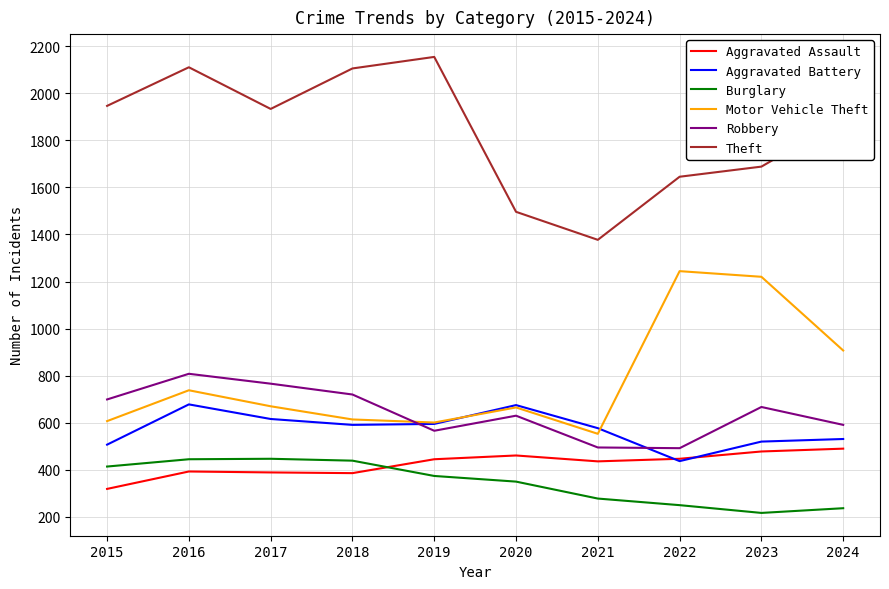

True or false: Motor Vehicle Theft has a value of 1291 at 2016.

False